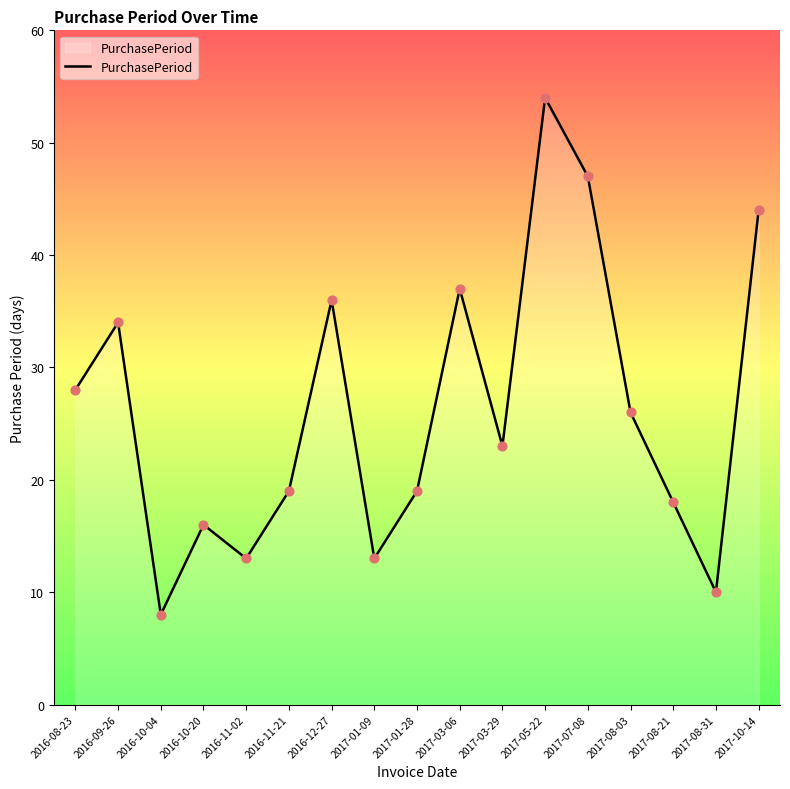

Which has a higher value, 2017-10-14 or 2016-10-20?

2017-10-14